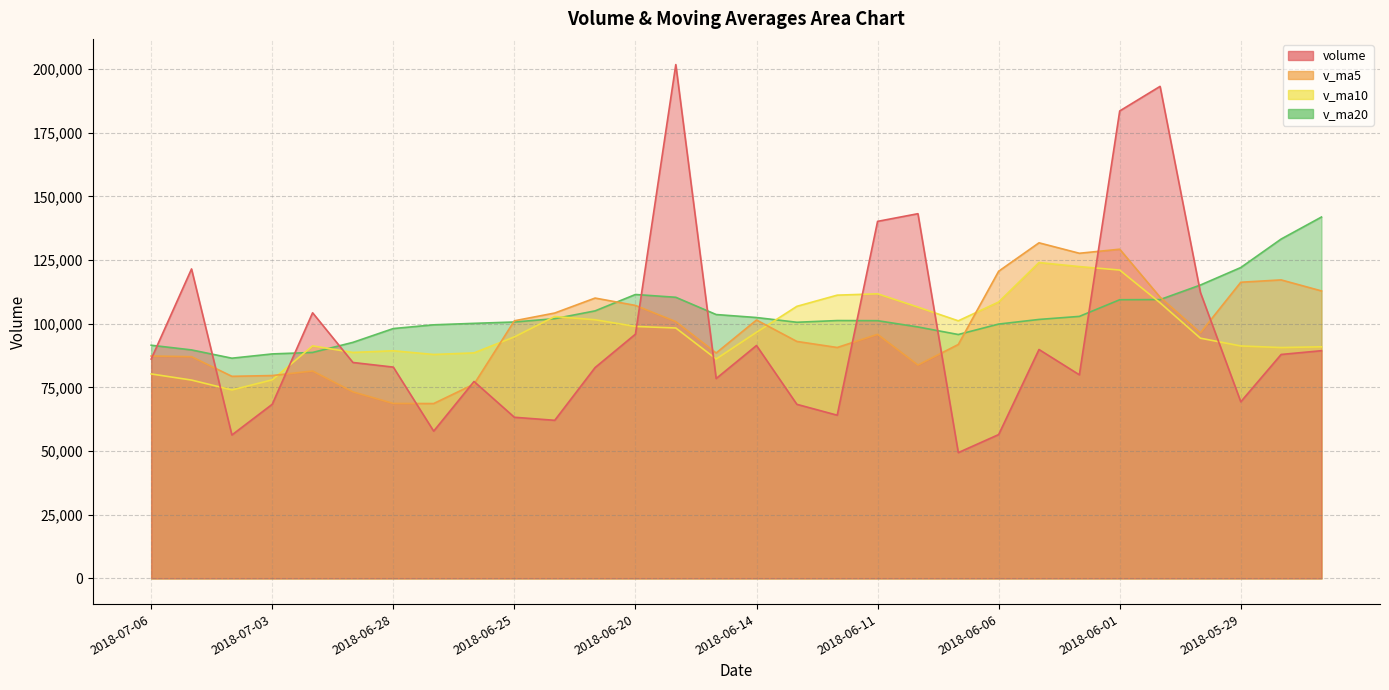

Which category has the lowest value across all series?

2018-06-07